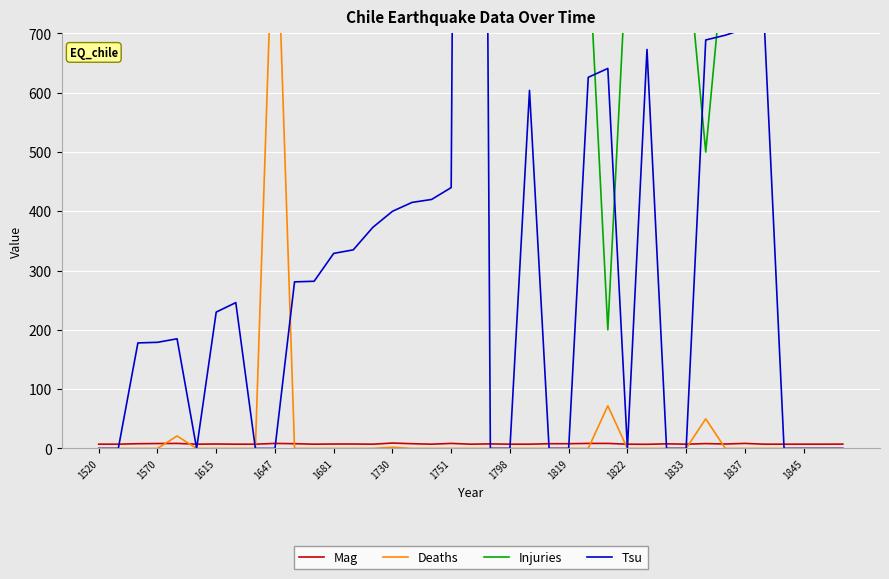

At how many categories does at least one series exceed 858?

2